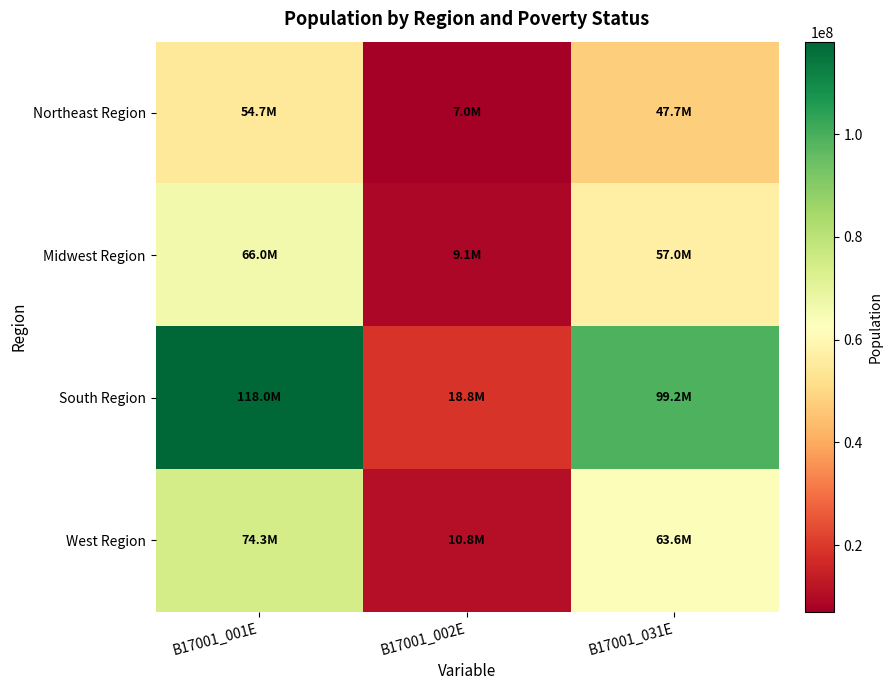

Reading left to right, transcribe all the data shown in this chart.

Northeast Region: B17001_001E=54685371	B17001_002E=7024233	B17001_031E=47661138
Midwest Region: B17001_001E=66044536	B17001_002E=9079494	B17001_031E=56965042
South Region: B17001_001E=117978589	B17001_002E=18775287	B17001_031E=99203302
West Region: B17001_001E=74340067	B17001_002E=10771331	B17001_031E=63568736